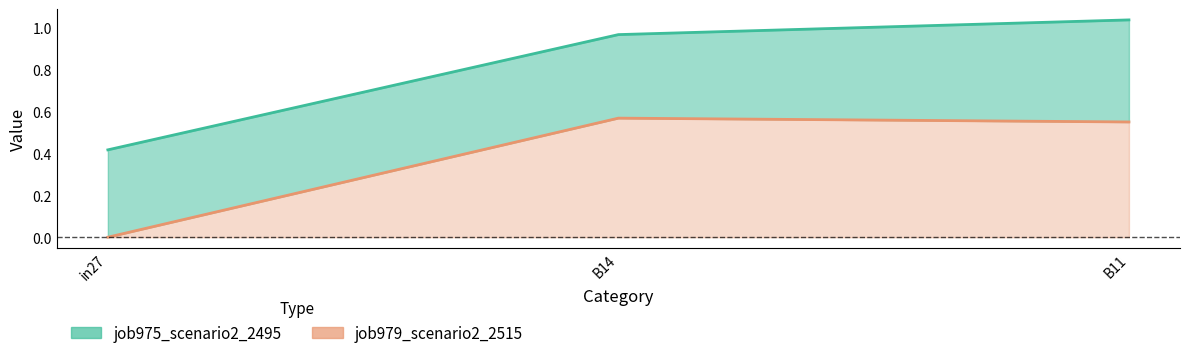

Reading left to right, list all the values displayed in this chart.

job975_scenario2_2495: 0.4	1.0	1.0
job979_scenario2_2515: 0.0	0.6	0.6